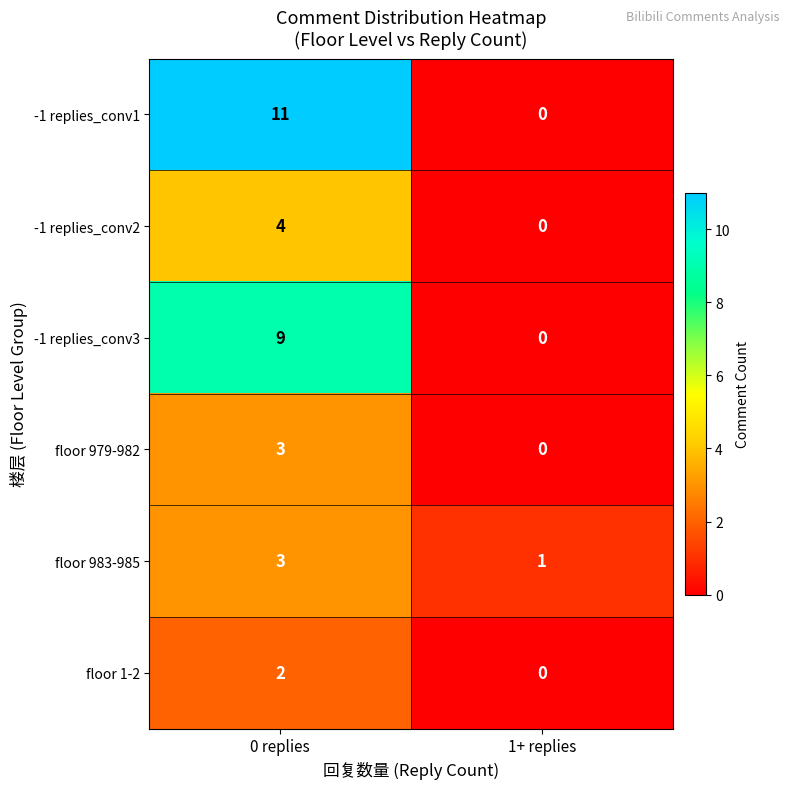

Reading left to right, what are all the values shown in this chart?

-1 replies_conv1: 0 replies=11	1+ replies=0
-1 replies_conv2: 0 replies=4	1+ replies=0
-1 replies_conv3: 0 replies=9	1+ replies=0
floor 979-982: 0 replies=3	1+ replies=0
floor 983-985: 0 replies=3	1+ replies=1
floor 1-2: 0 replies=2	1+ replies=0